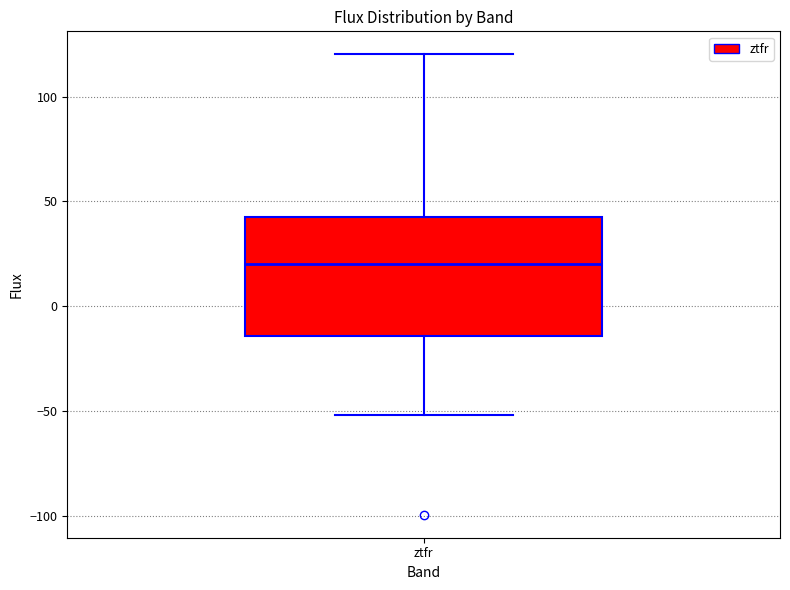

Where does the upper whisker of the box for ztfr end on the y-axis? The values are not printed on the chart, so give them approximately, as read against the axis.

120